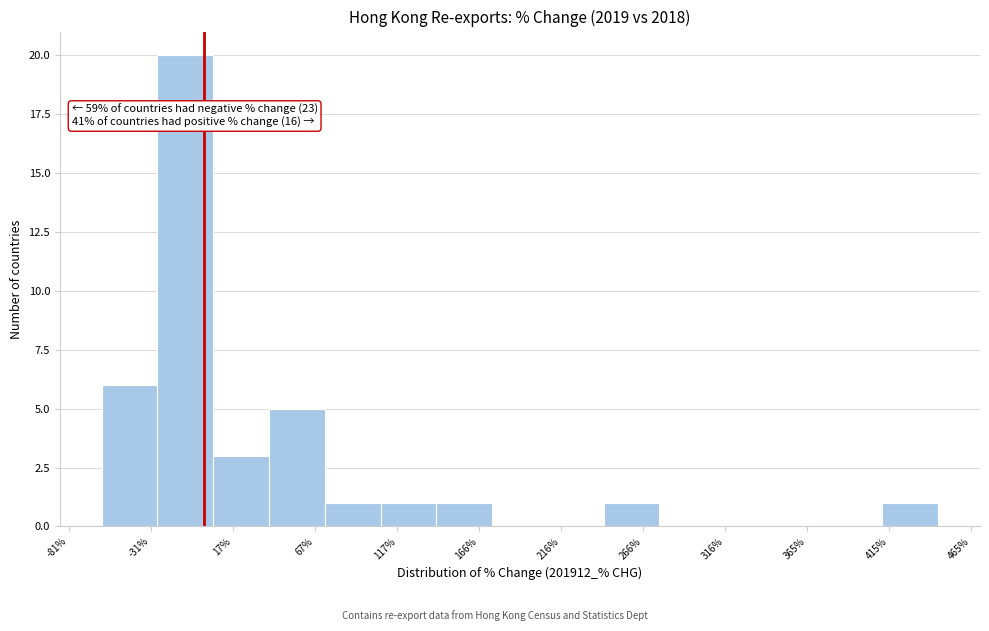

Which range on the x-axis has the tallest bar?

-30 to 5